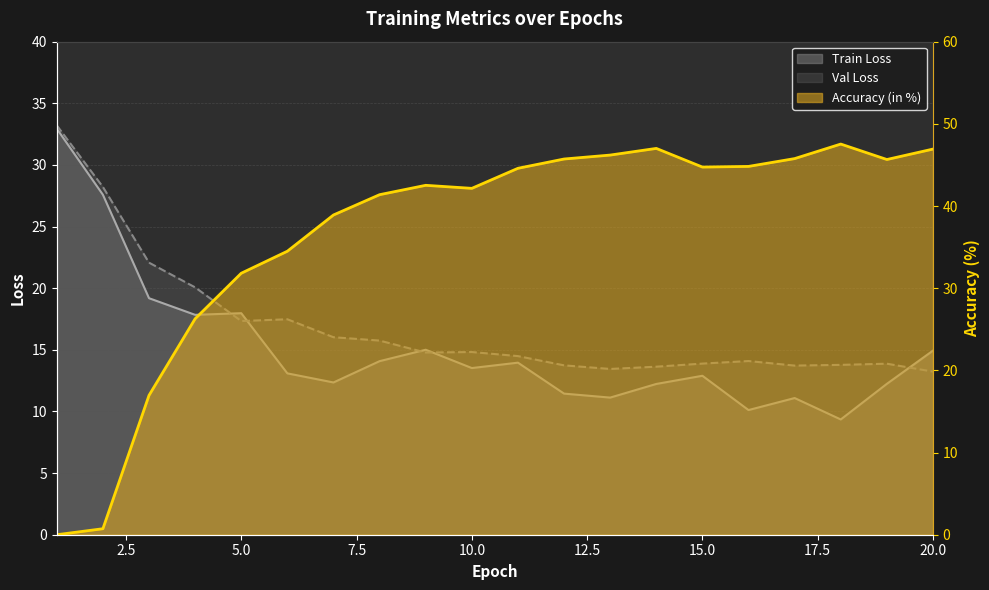

Rank the series at 11 from highest to lowest value.

Accuracy (in %), Val Loss, Train Loss